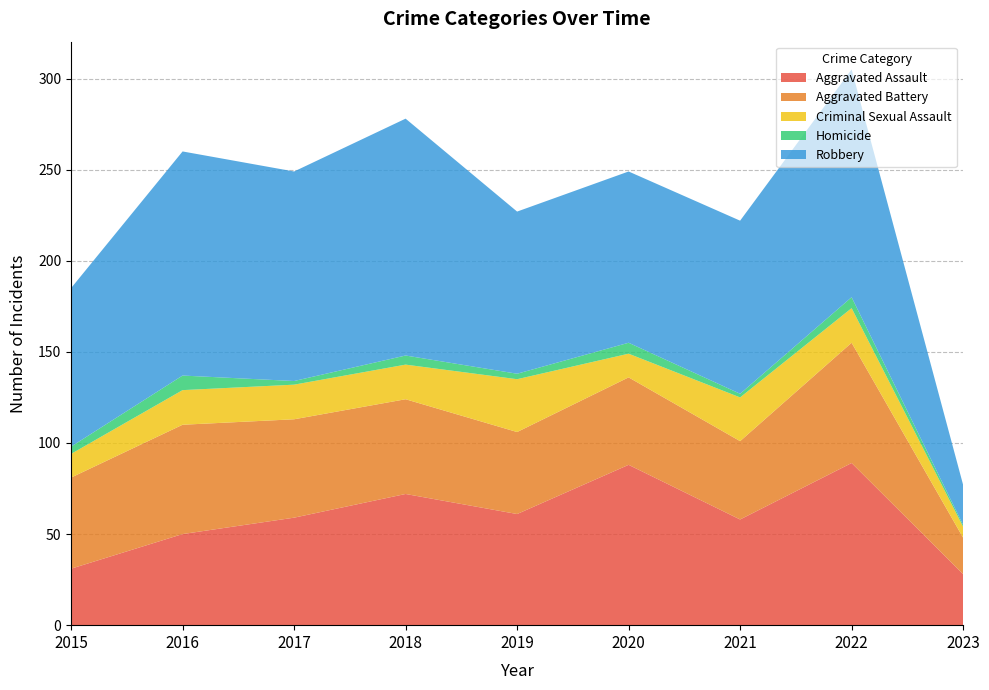

Reading left to right, transcribe all the data shown in this chart.

Aggravated Assault: 2015=31	2016=50	2017=59	2018=72	2019=61	2020=88	2021=58	2022=89	2023=28
Aggravated Battery: 2015=50	2016=60	2017=54	2018=52	2019=45	2020=48	2021=43	2022=66	2023=20
Criminal Sexual Assault: 2015=13	2016=19	2017=19	2018=19	2019=29	2020=13	2021=24	2022=19	2023=6
Homicide: 2015=4	2016=8	2017=2	2018=5	2019=3	2020=6	2021=2	2022=6	2023=1
Robbery: 2015=87	2016=123	2017=115	2018=130	2019=89	2020=94	2021=95	2022=125	2023=22